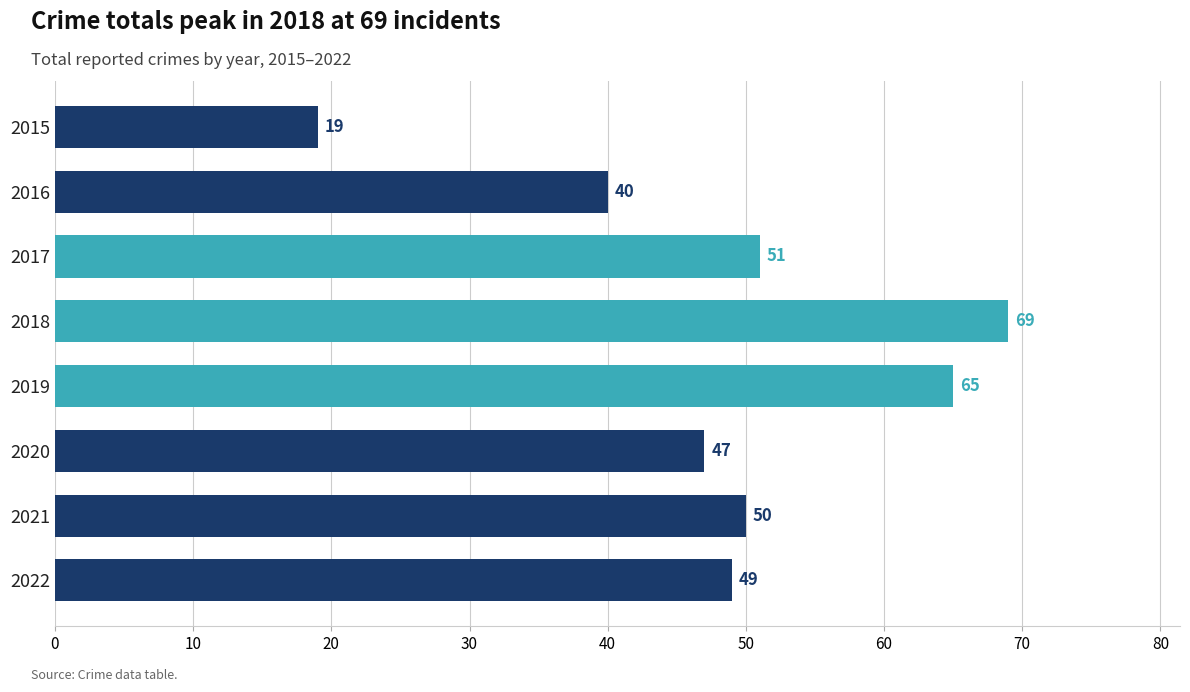

List the labels in order of value, smallest first.

2015, 2016, 2020, 2022, 2021, 2017, 2019, 2018